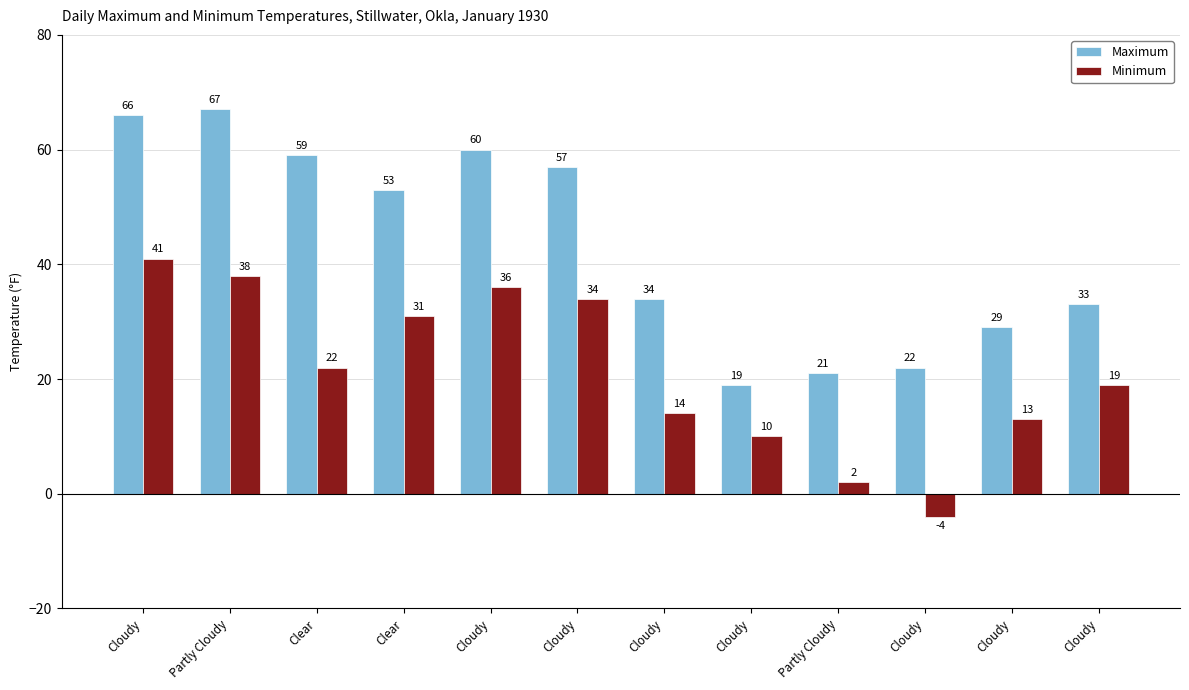

How many values in the Maximum series are below 53?

6